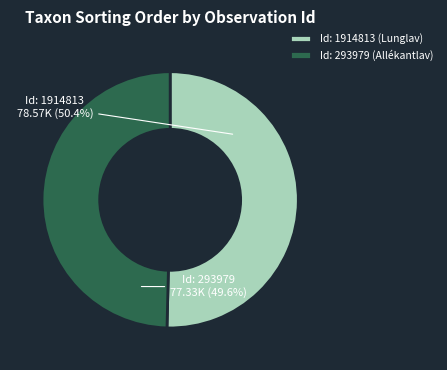

Which slice represents more than half of the pie?

Id: 1914813 (Lunglav)